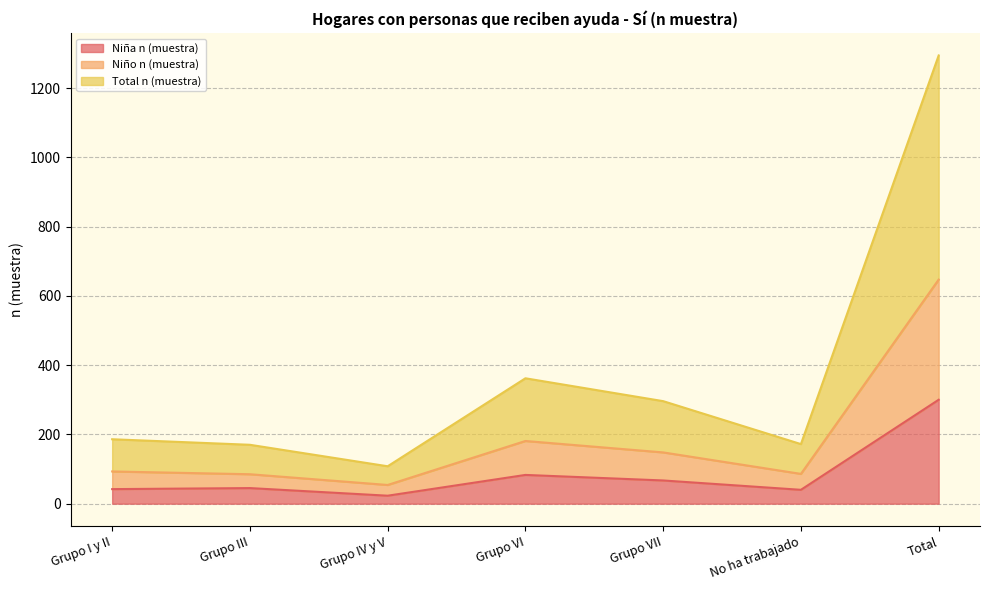

Which category has the highest value in the Niña n (muestra) series?

Total